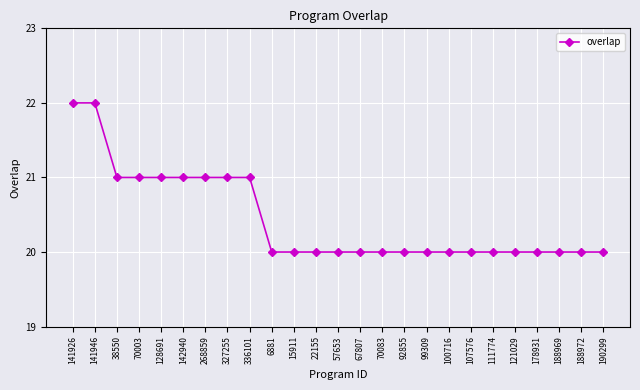

What is the greatest value displayed?

22